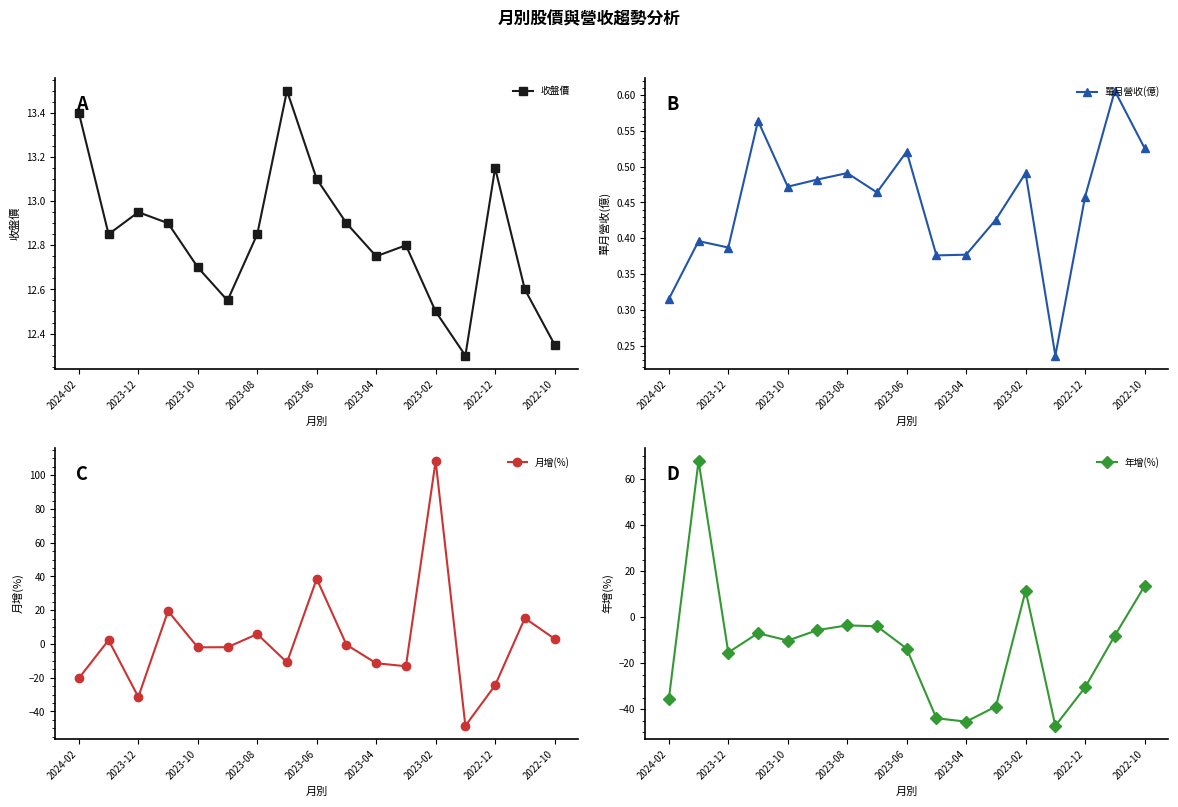

In 收盤價, how many points are higher than both neighbors (excluding endpoints)?

4